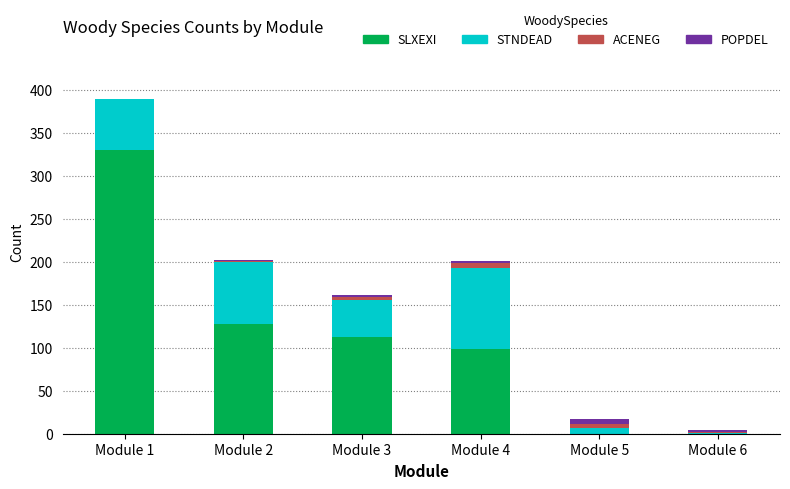

What is the highest value of the SLXEXI series?

330